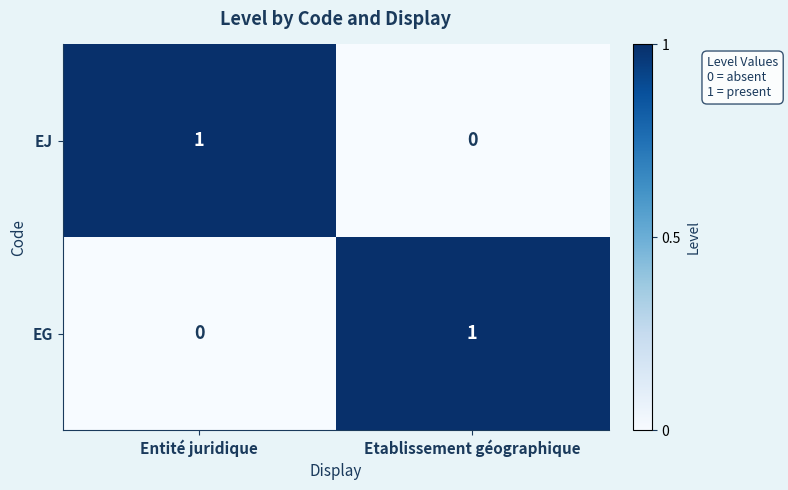

Reading right to left, list all the values displayed in this chart.

EJ: 0	1
EG: 1	0